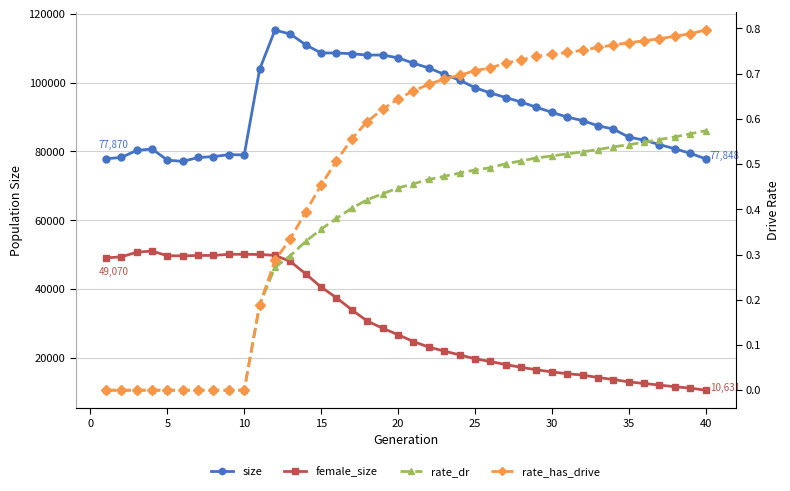

What are all the series names shown in the legend?

size, female_size, rate_dr, rate_has_drive